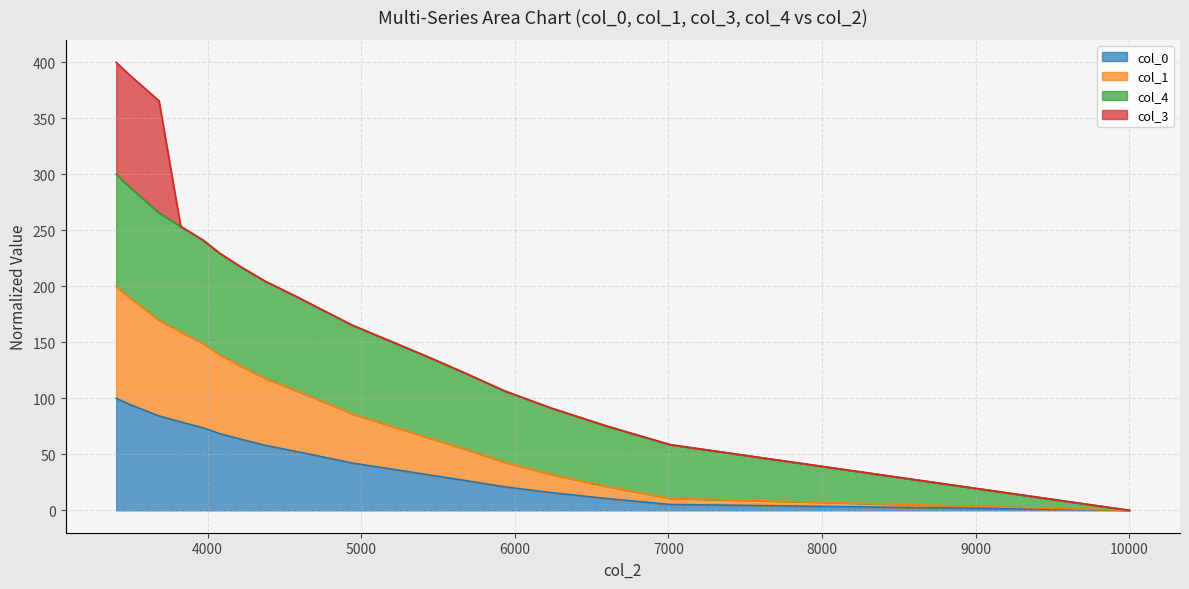

What is the value of the col_0 point at the 7th from the left?

68.4